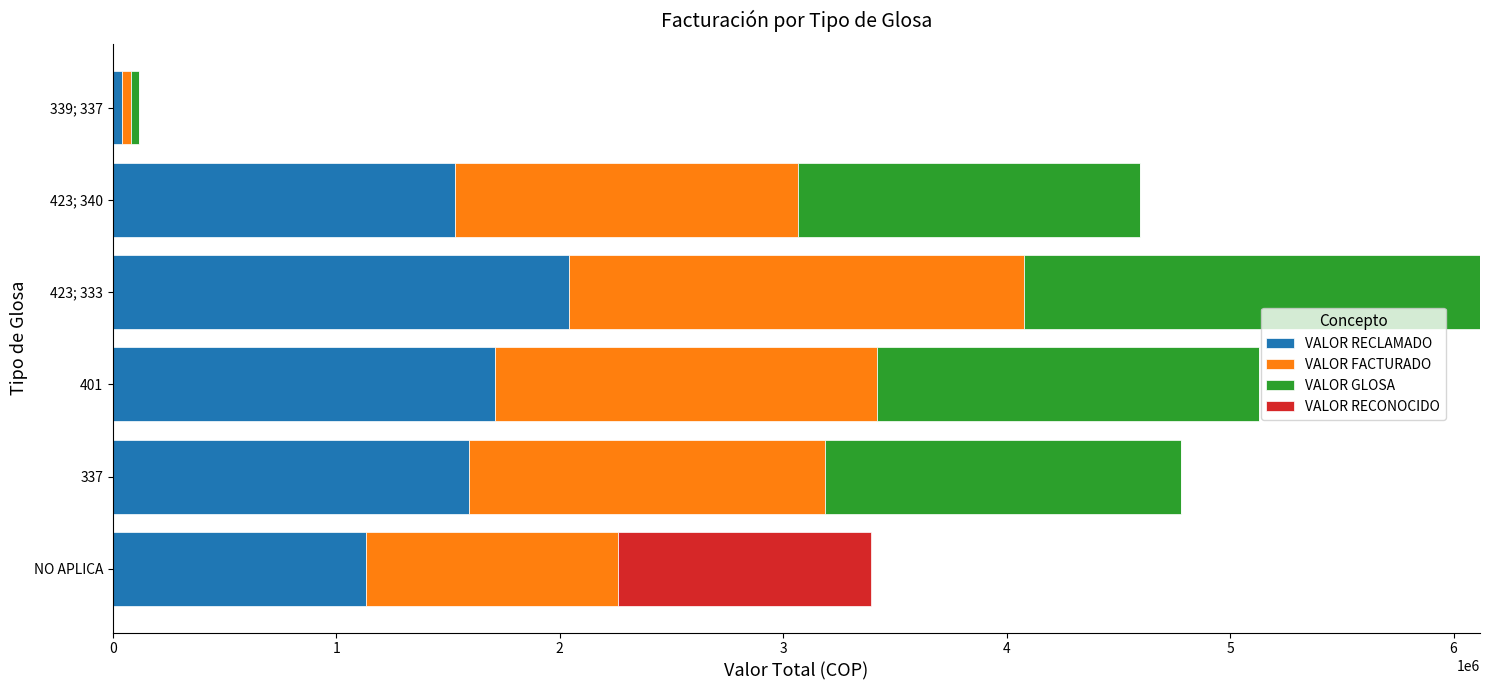

At which category is the sum across all series the highest?

423; 333